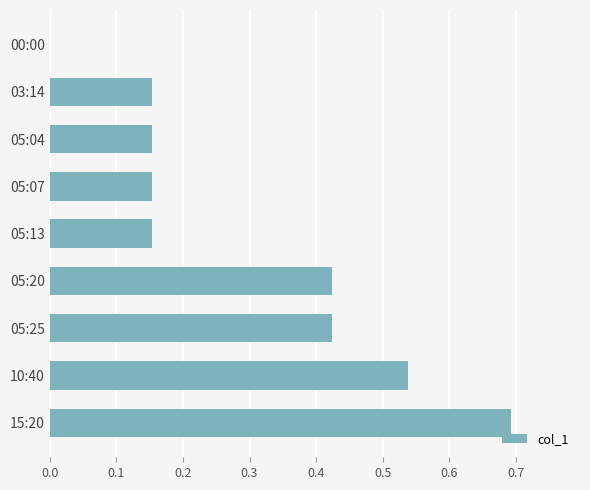

The chart shows a value of 0.1 at 05:07. True or false?

False